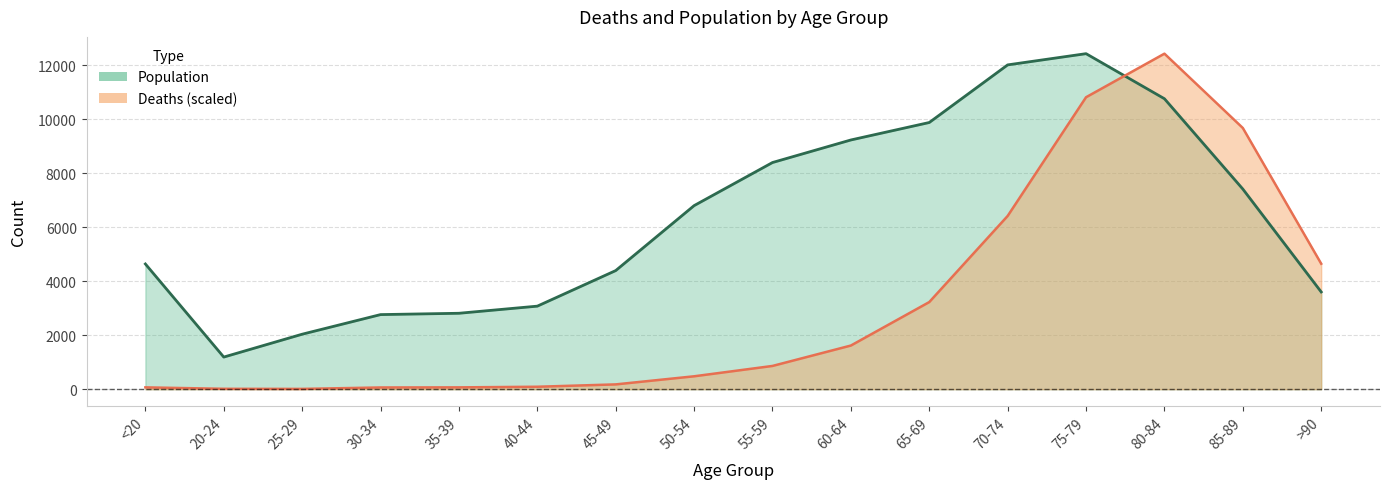

What is the maximum value shown in the chart?

12434.0